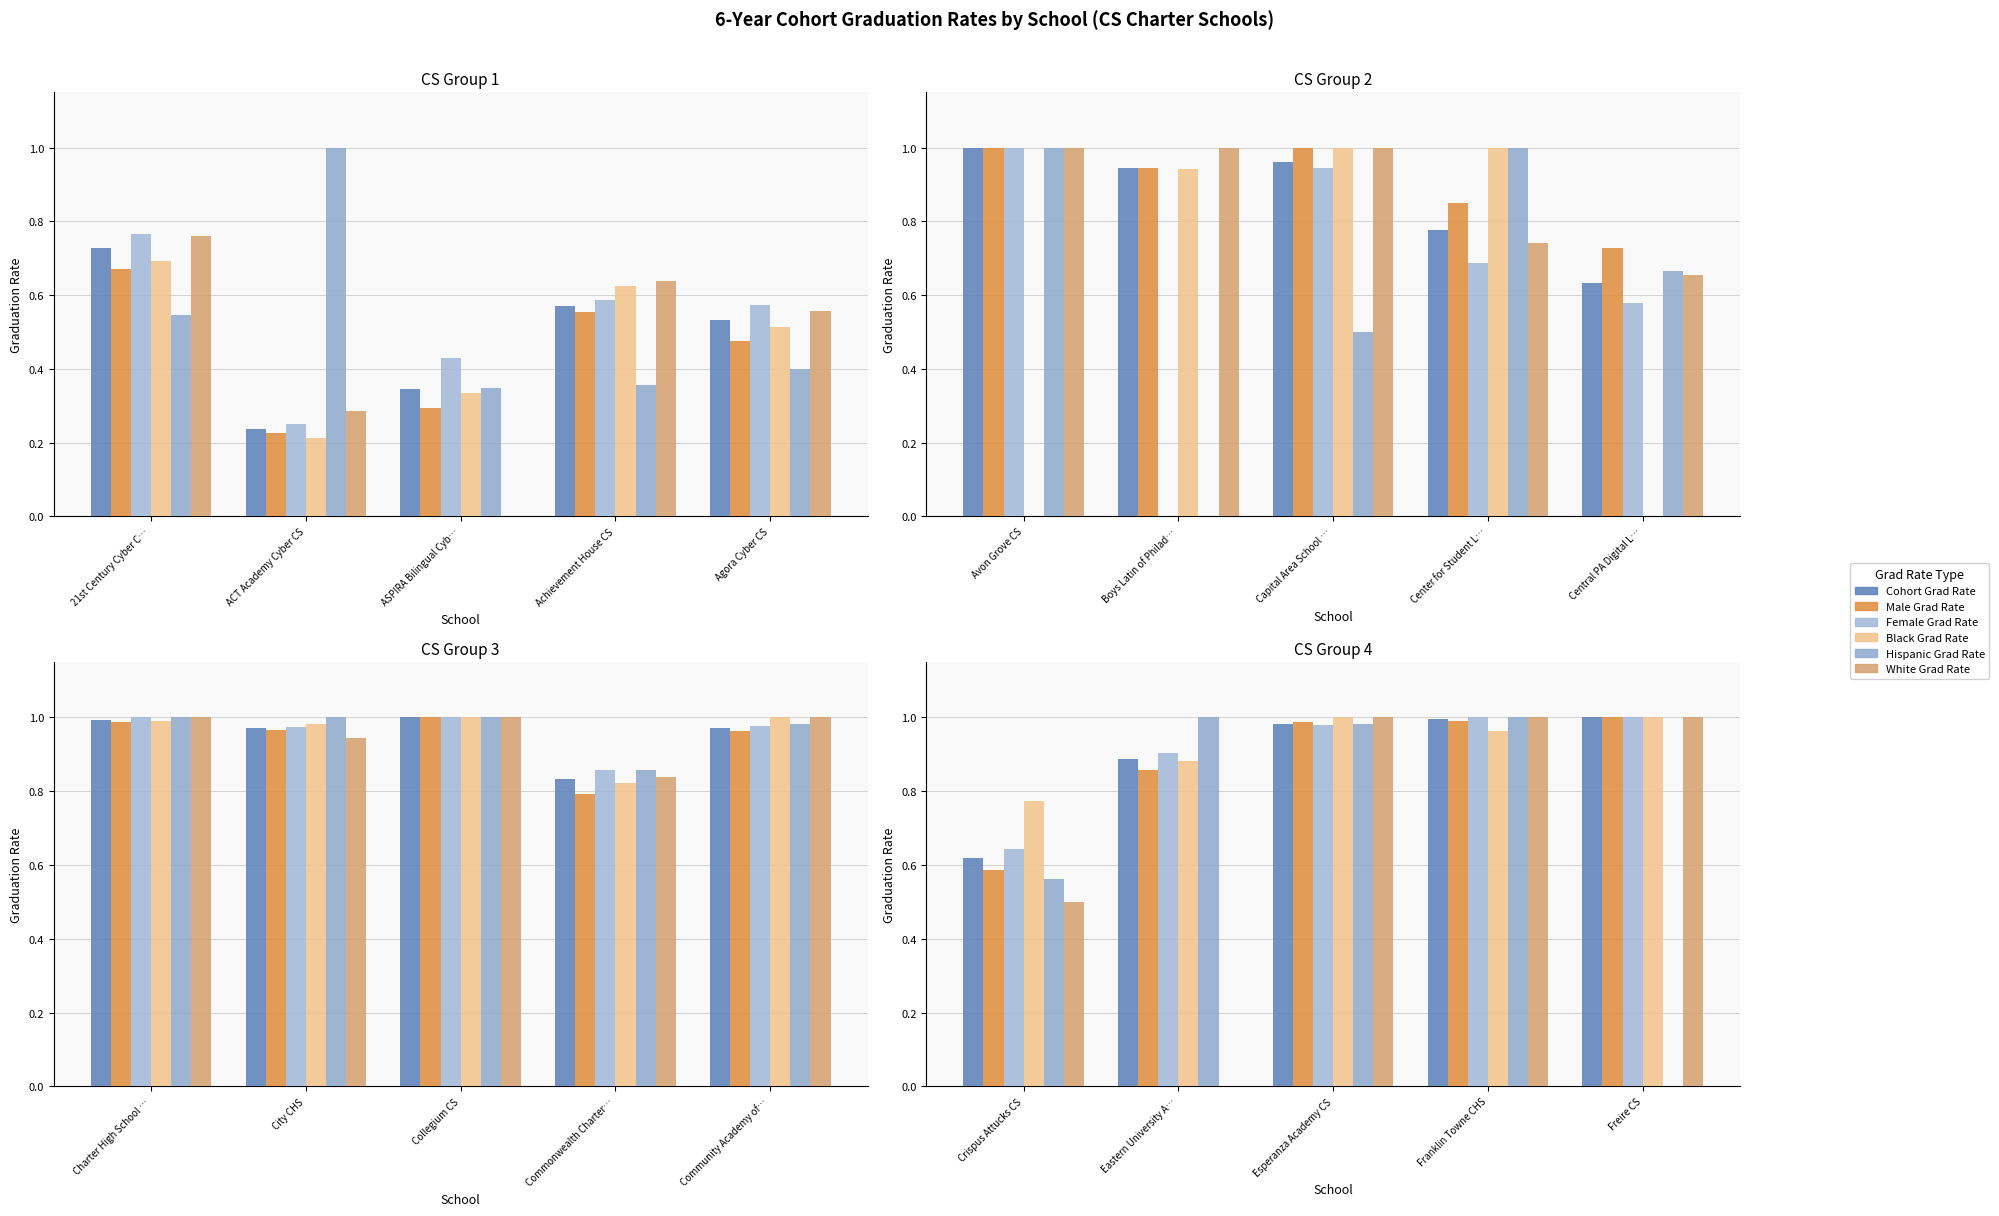

How many groups of bars are there?

5